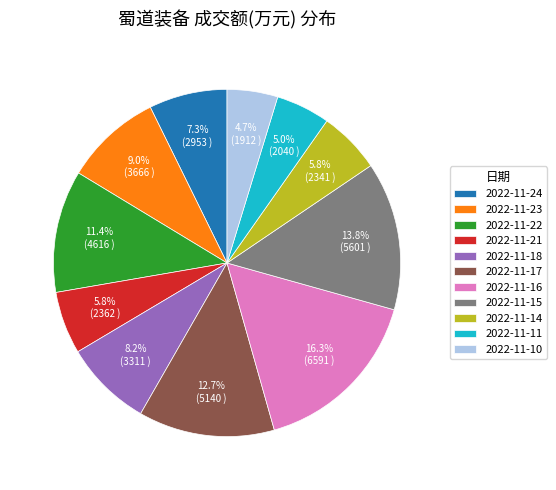

Which has a higher value, 2022-11-24 or 2022-11-16?

2022-11-16